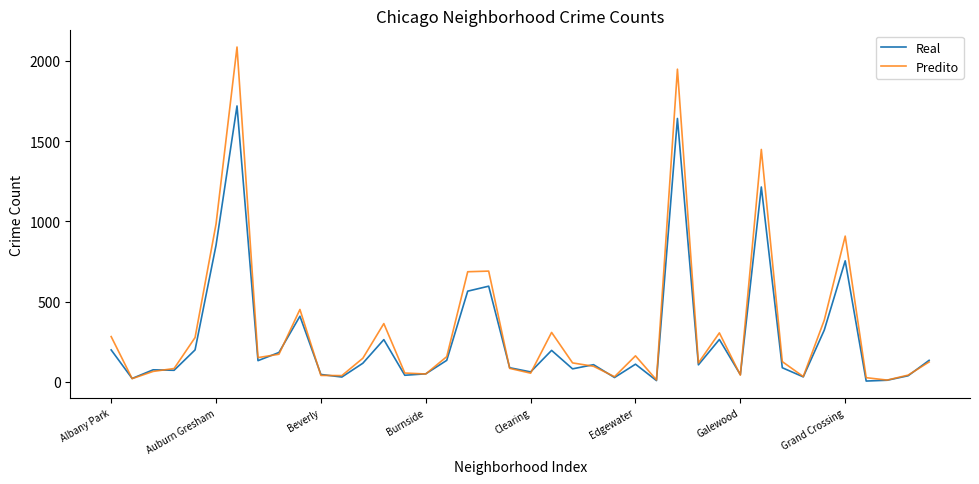

Which series has the widest spread of values?

Predito